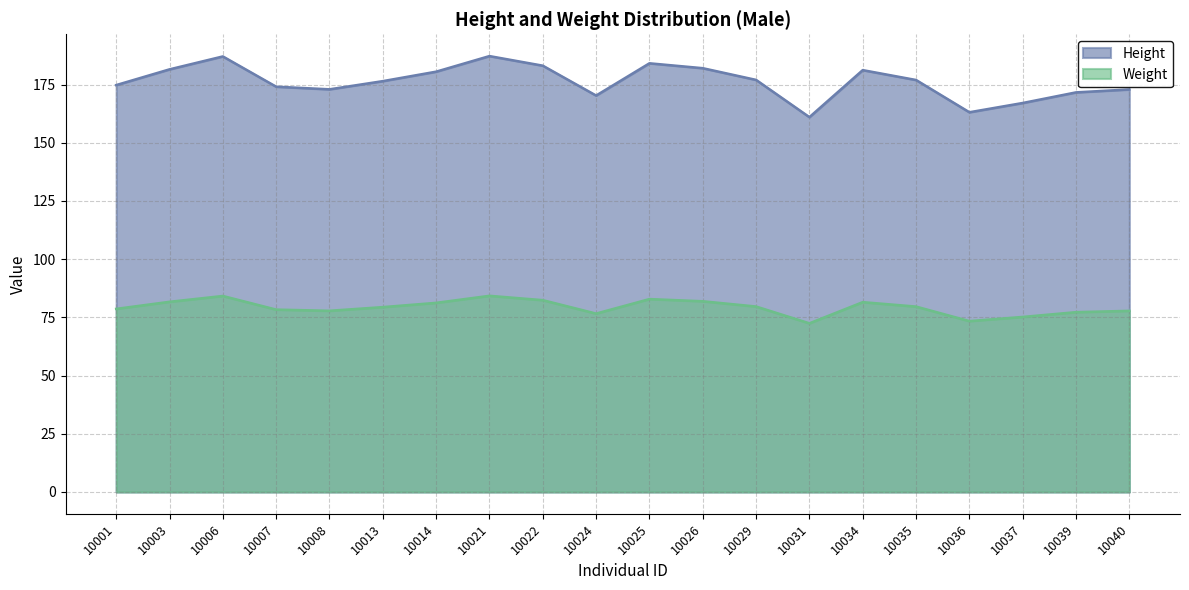

Reading right to left, extract all data points from this chart.

Height: 172.9	171.7	167.1	163.1	177.0	181.2	161.0	177.0	182.0	184.1	170.3	183.1	187.2	180.5	176.5	173.0	174.1	187.1	181.5	174.8
Weight: 77.8	77.2	75.2	73.4	79.6	81.5	72.5	79.7	81.9	82.9	76.6	82.4	84.3	81.2	79.4	77.8	78.3	84.2	81.7	78.7